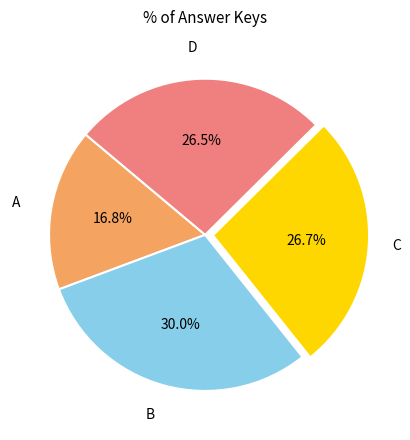

Is there a majority slice in this chart?

No